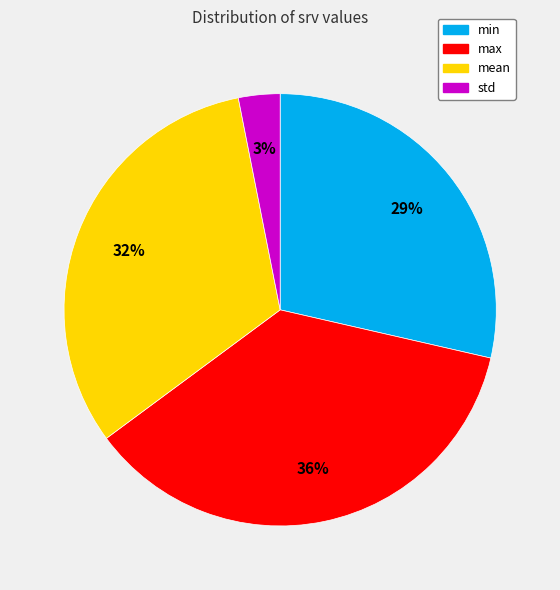

Does any single category account for the majority?

No